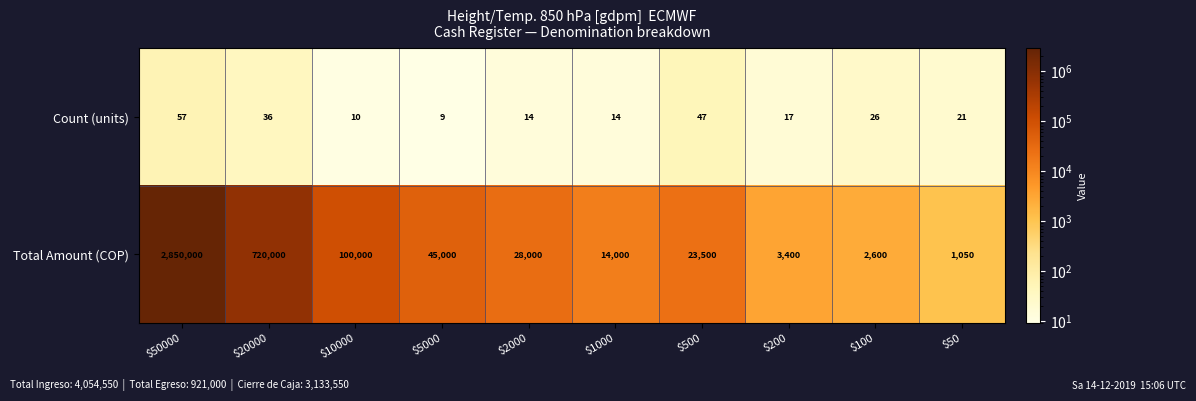

List the series in order of their peak value, lowest first.

Count (units), Total Amount (COP)